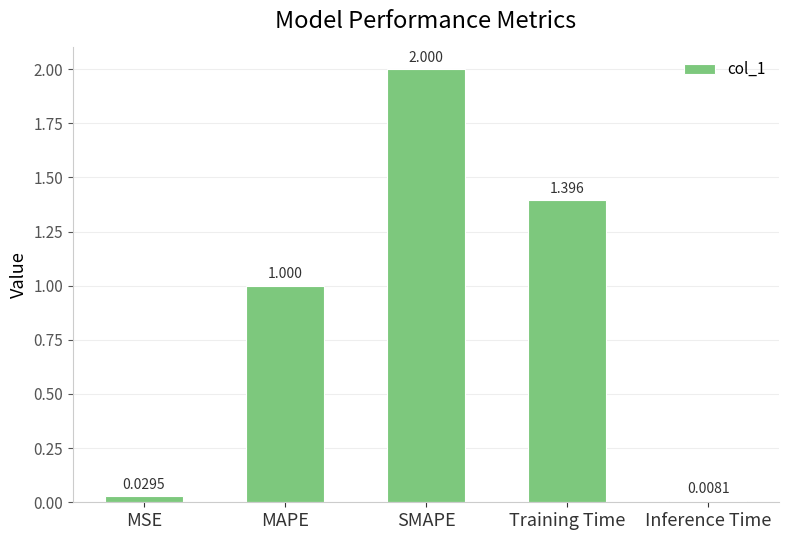

What is the label of the 5th bar from the right?

MSE